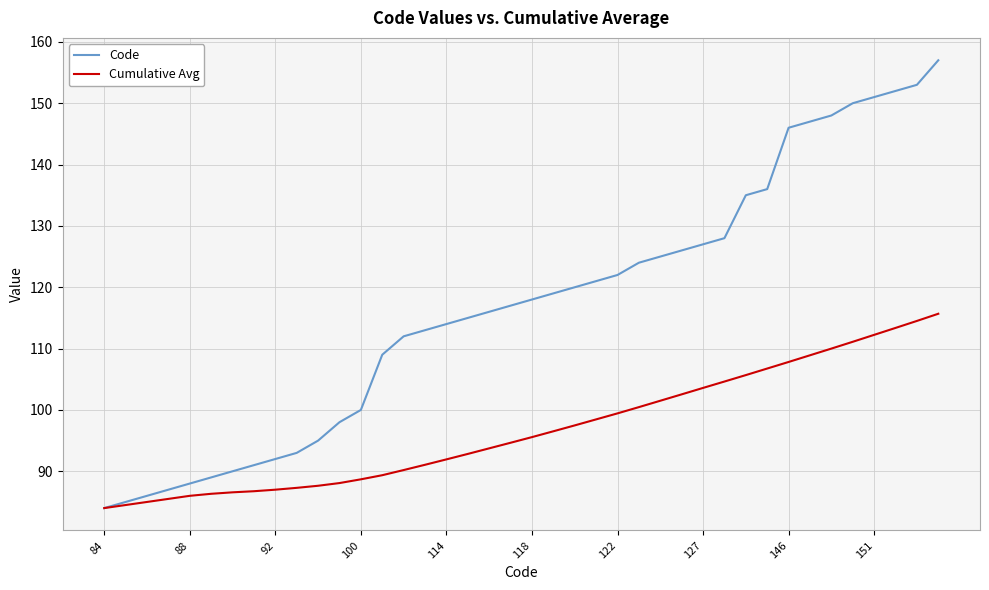

Rank the series by their average value, from highest to lowest.

Code, Cumulative Avg